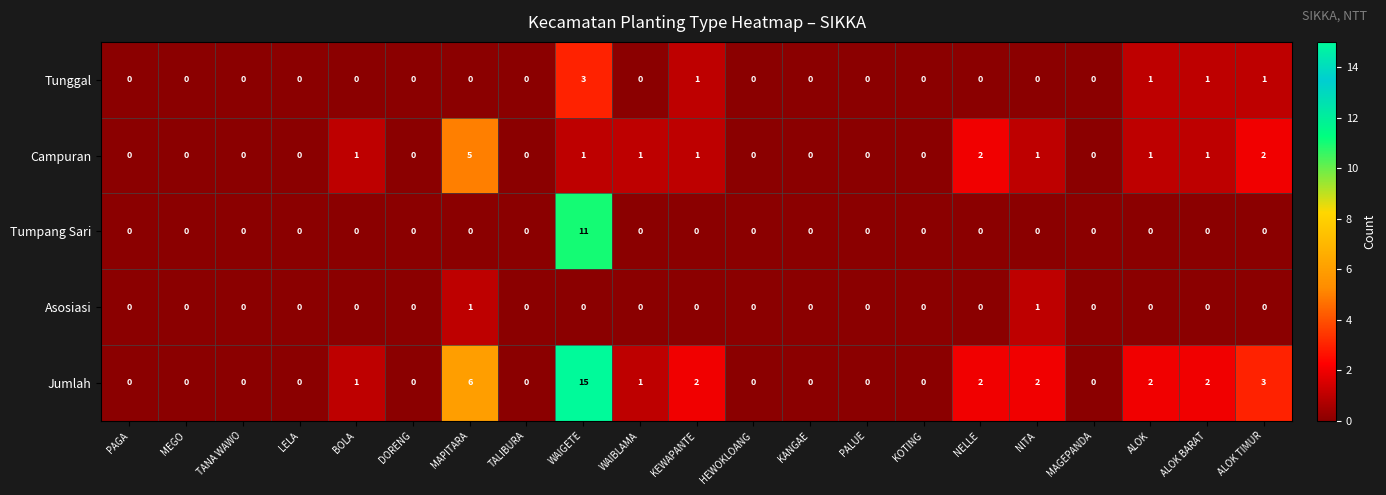

Is it true that Tumpang Sari equals 0 at NELLE?

True